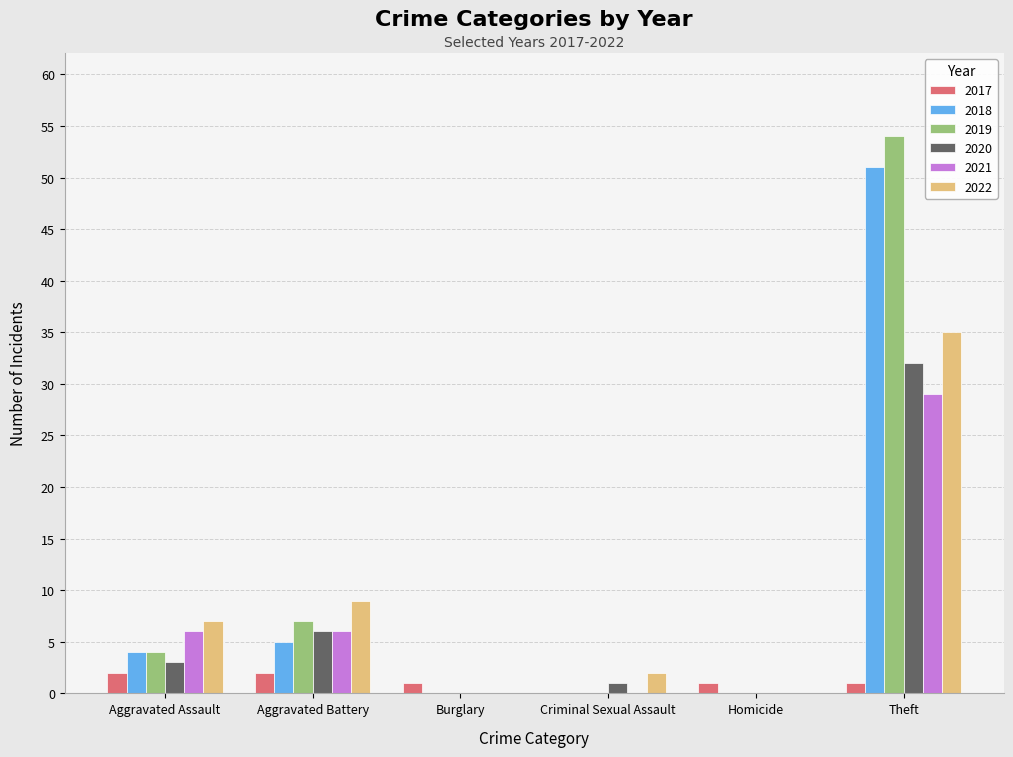

What is the highest value of the 2019 series?

54